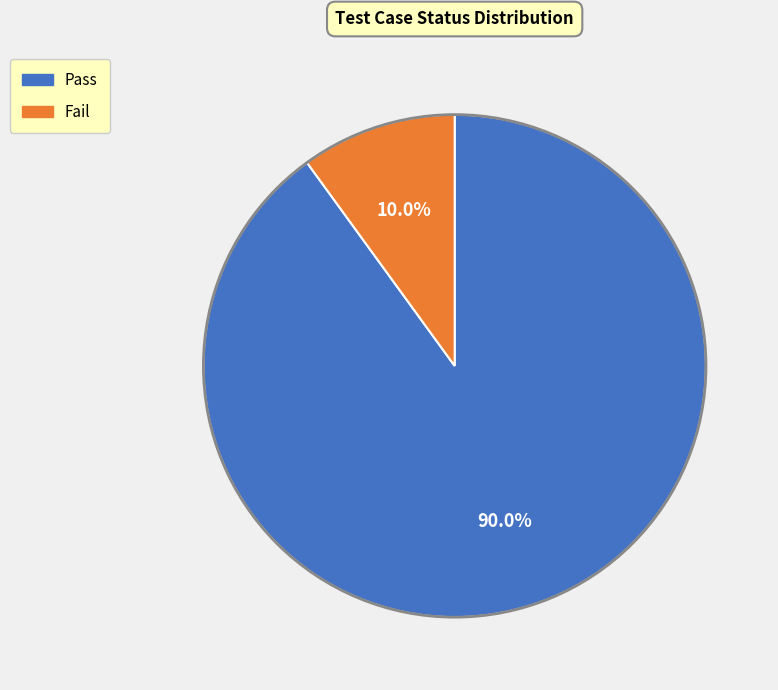

Count the number of slices in the pie.

2